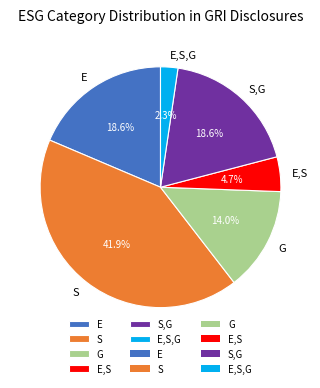

Approximately how many times larger is the value at E,S,G compared to E,S?

0.5